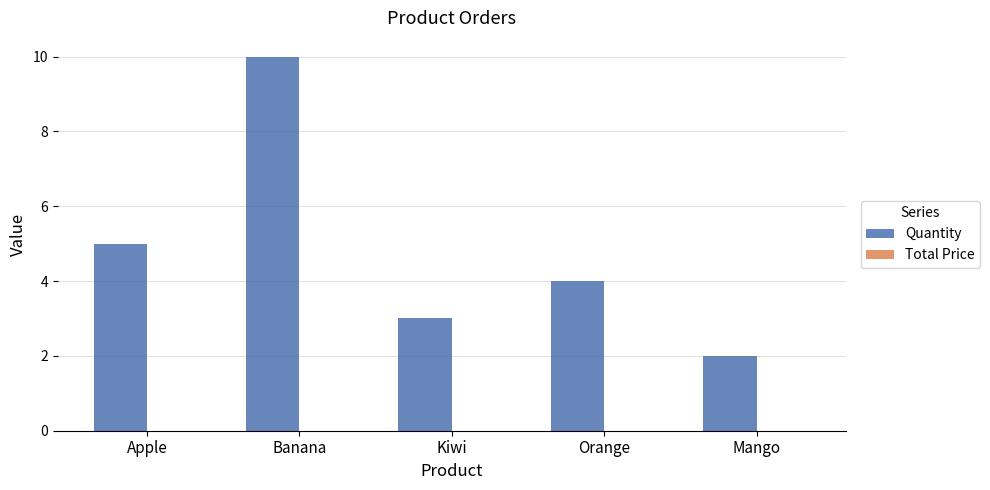

What is the label of the 5th bar from the right?

Apple